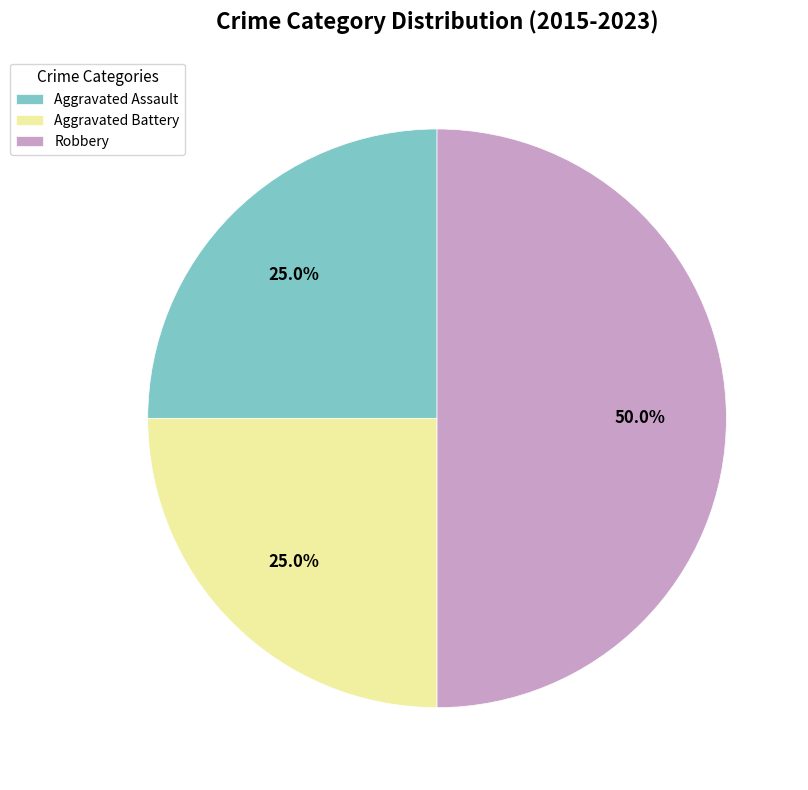

To the nearest percent, what percentage of the pie is Aggravated Assault?

25%